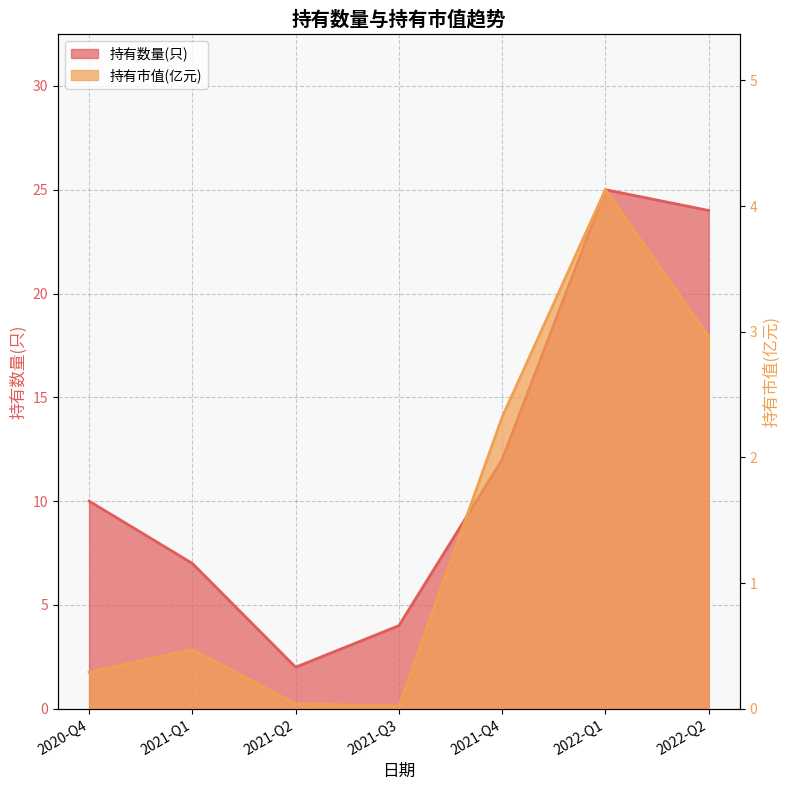

What is the difference between the maximum and minimum values in the 持有市值(亿元) series?

4.1